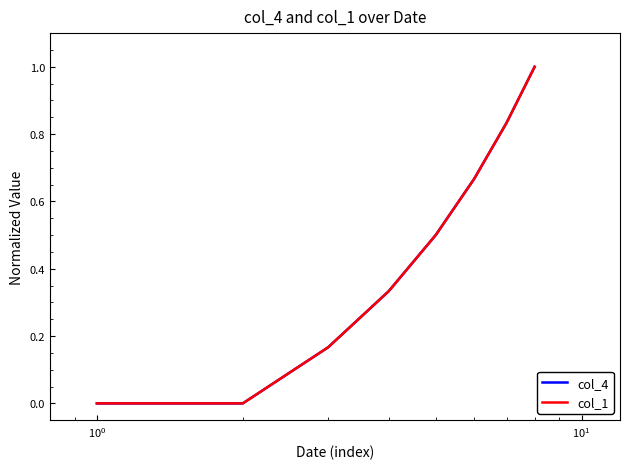

What is the difference between the maximum and minimum values in the col_1 series?

1.0